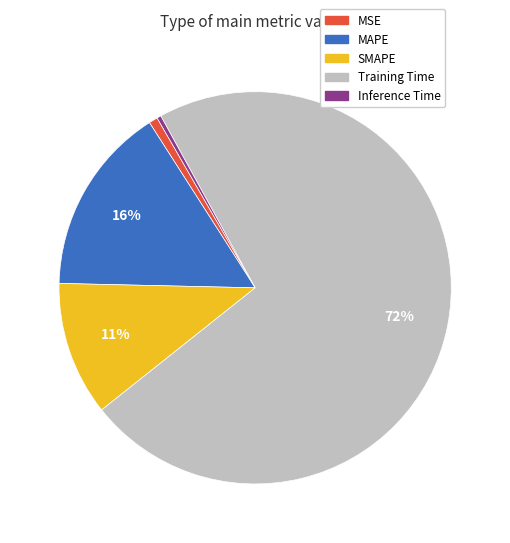

Is it true that SMAPE is 3% of the pie?

False